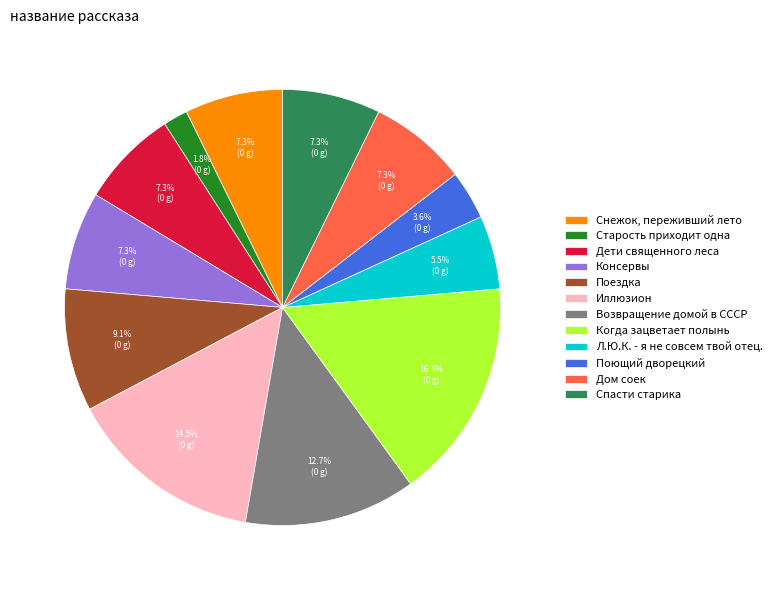

Approximately how many times larger is the value at Дети священного леса compared to Дом соек?

1.0